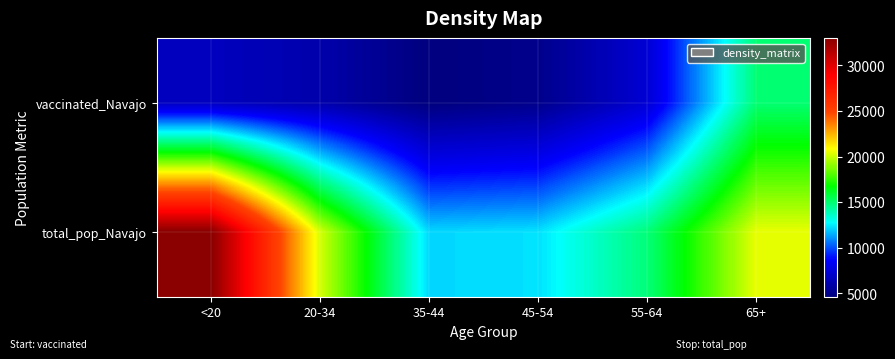

Rank the series by their maximum value, from highest to lowest.

total_pop_Navajo, vaccinated_Navajo